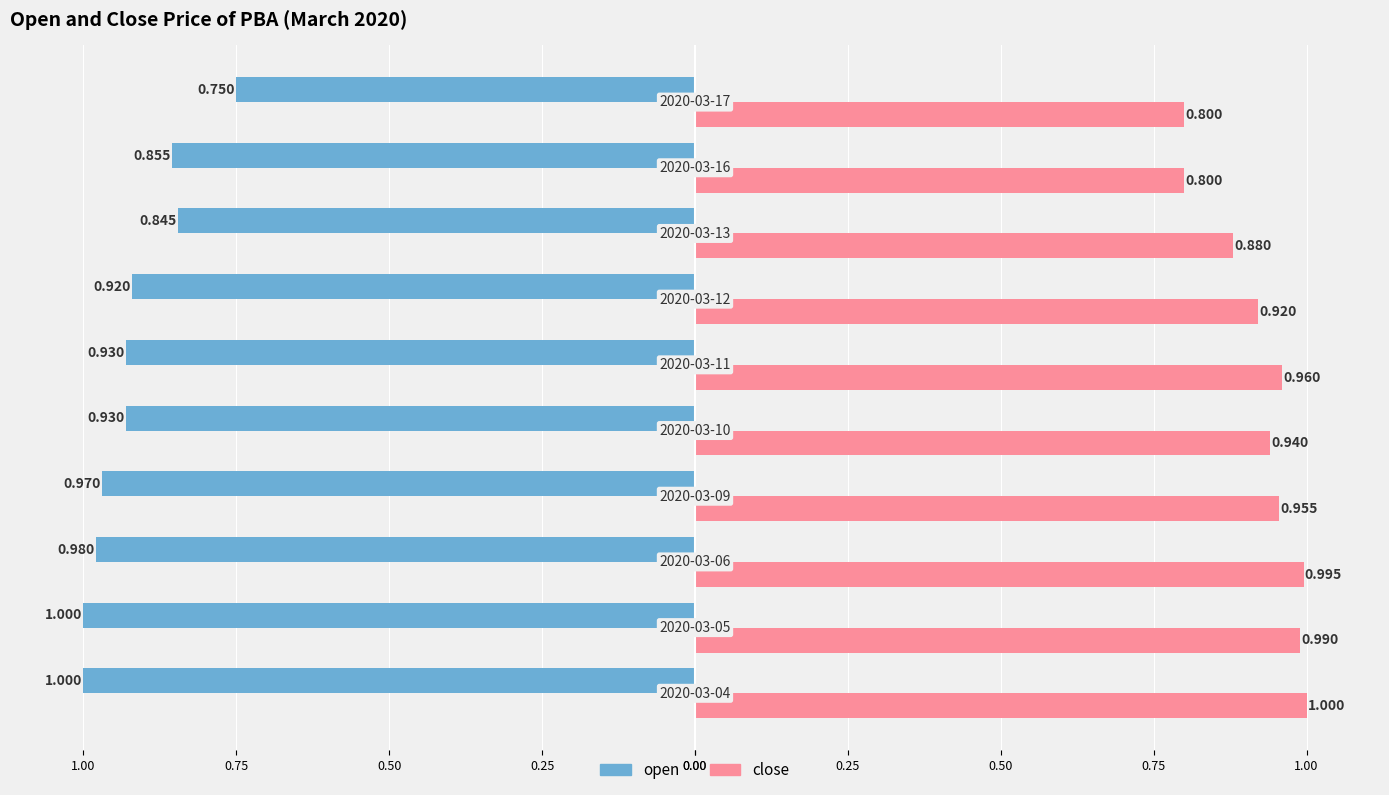

What are all the series names shown in the legend?

open, close